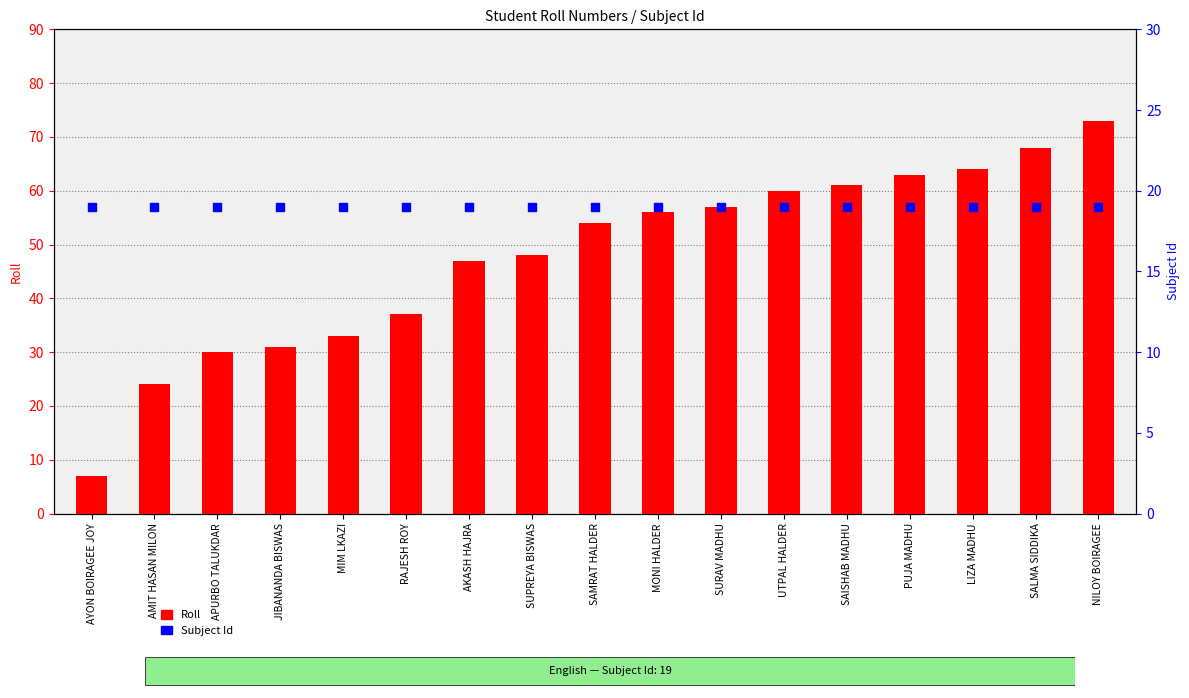

Which series contains the highest Y value?

Roll